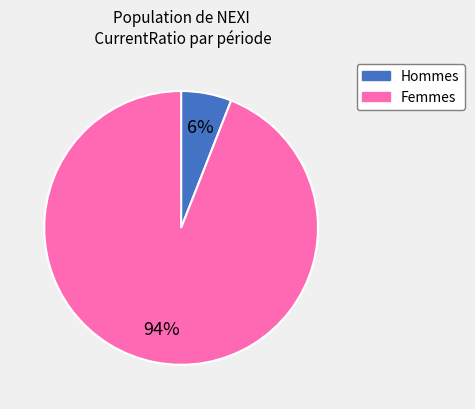

To the nearest percent, what is the difference between the largest and smallest slice percentages?

88%